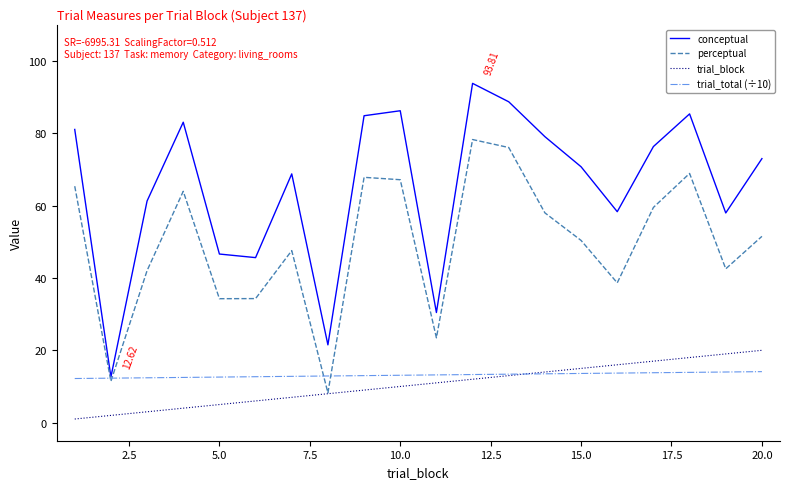

Which series has the widest spread of values?

conceptual